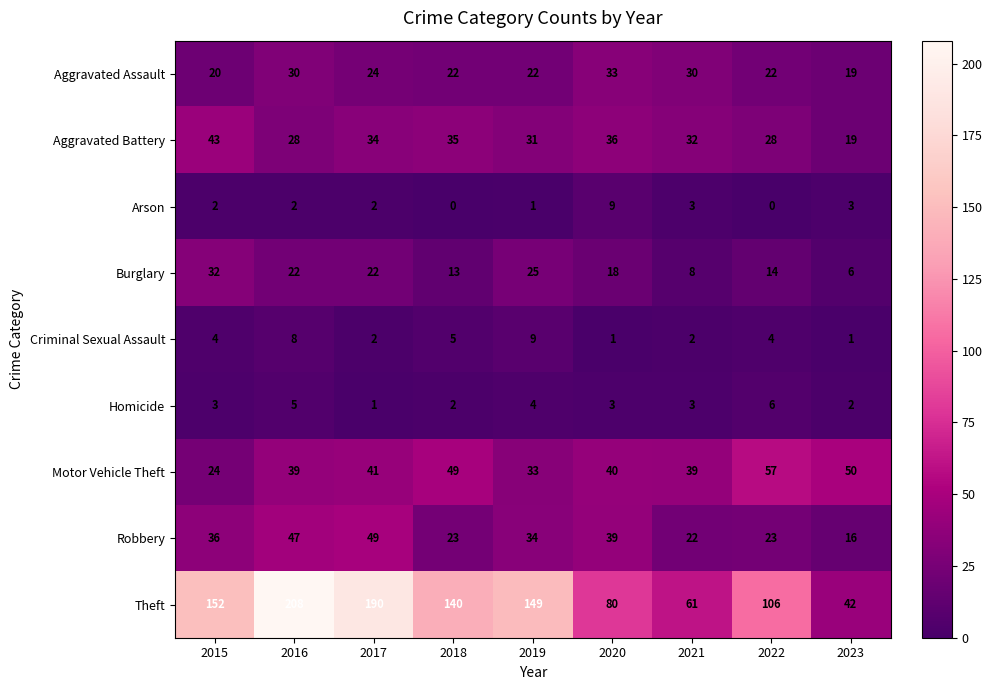

Which series changed the most between 2017 and 2023?

Theft